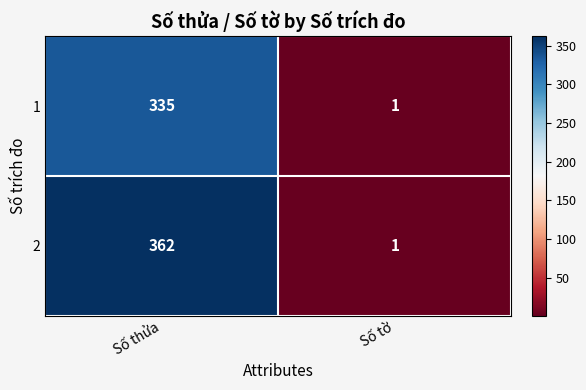

Count the number of data series in this chart.

2